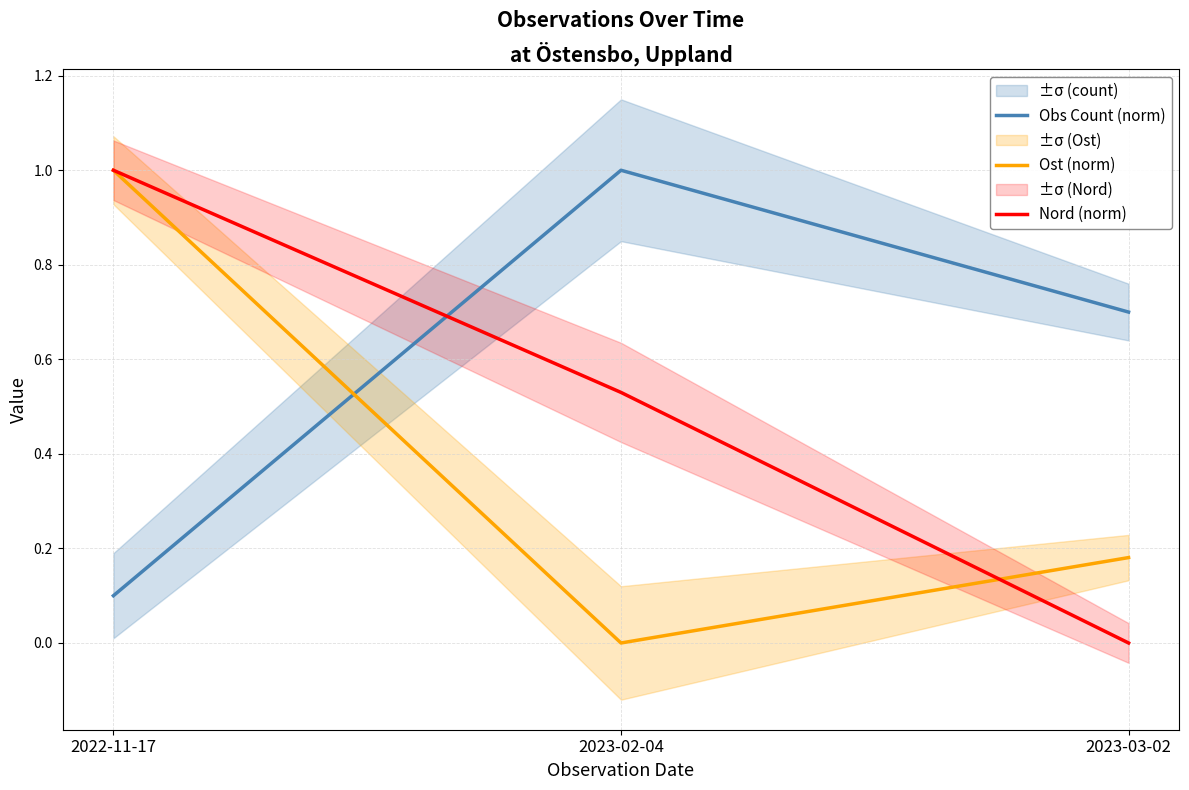

Reading left to right, what are all the values shown in this chart?

Obs Count (norm): 0.1	1.0	0.7
Ost (norm): 1.0	0.0	0.2
Nord (norm): 1.0	0.5	0.0